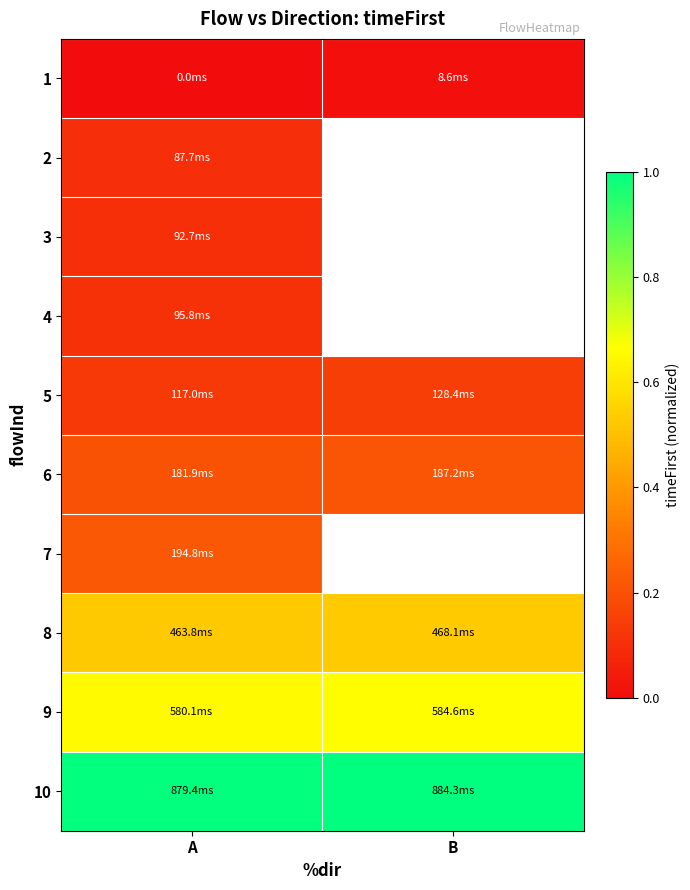

Rank the series by their maximum value, from lowest to highest.

1, 2, 3, 4, 5, 6, 7, 8, 9, 10